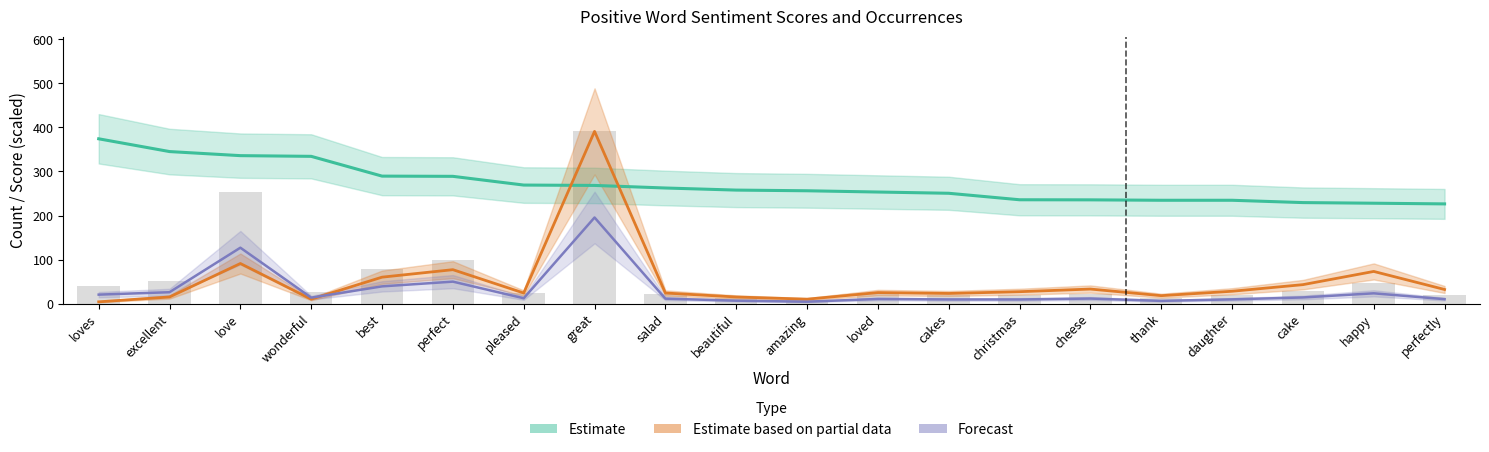

How many values in the normal series exceed 27?

9